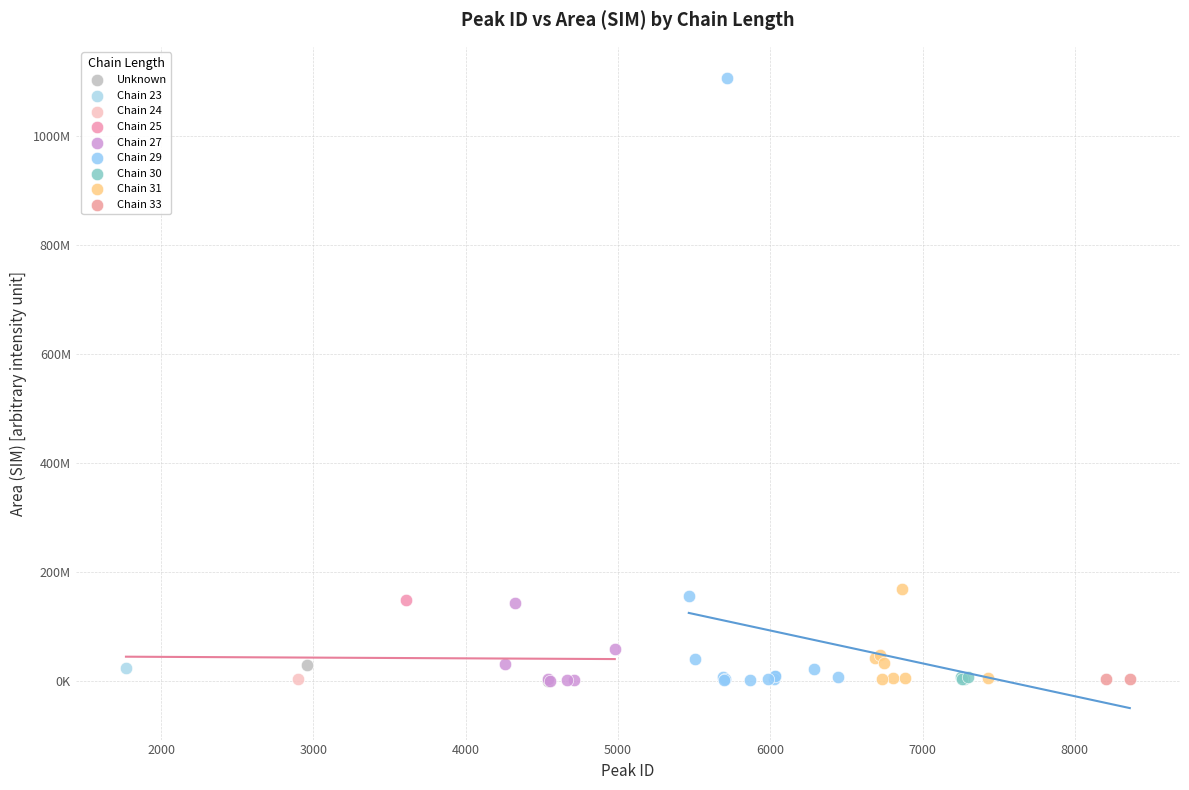

What are all the series names shown in the legend?

Unknown, Chain 23, Chain 24, Chain 25, Chain 27, Chain 29, Chain 30, Chain 31, Chain 33